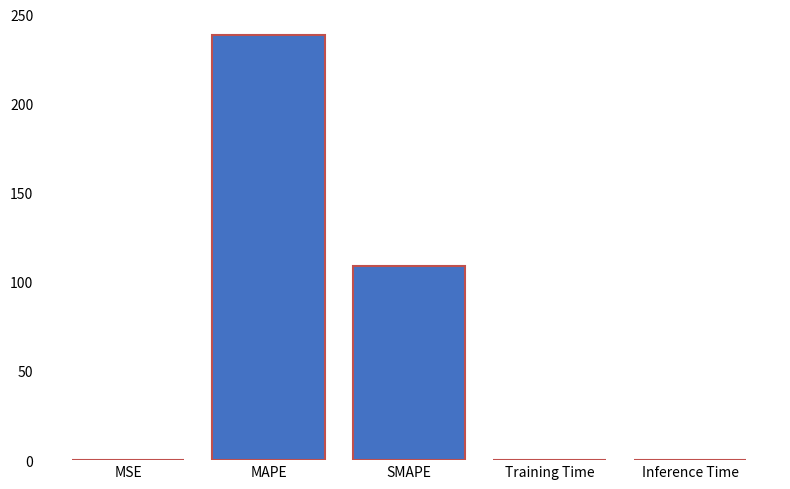

Which category has the highest value across all series?

MAPE